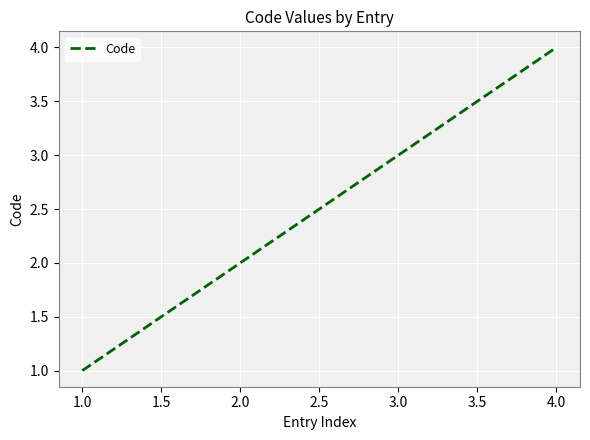

True or false: the data shows 0 at 1.0.

False